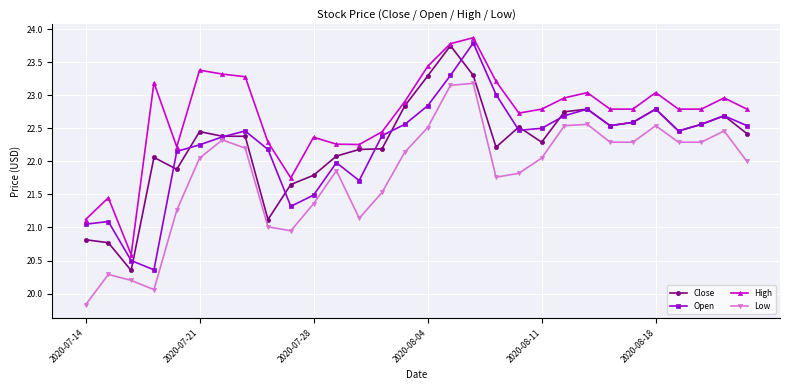

Which series has the largest range (max minus min)?

Open